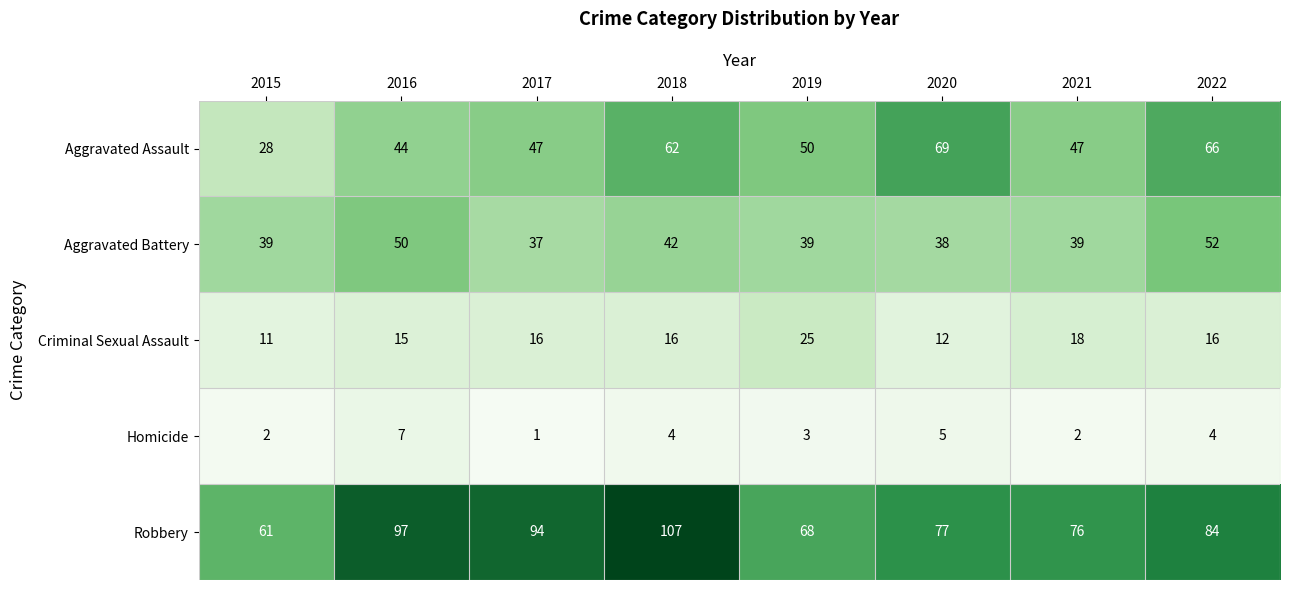

What is the sum of all Aggravated Assault values?

413